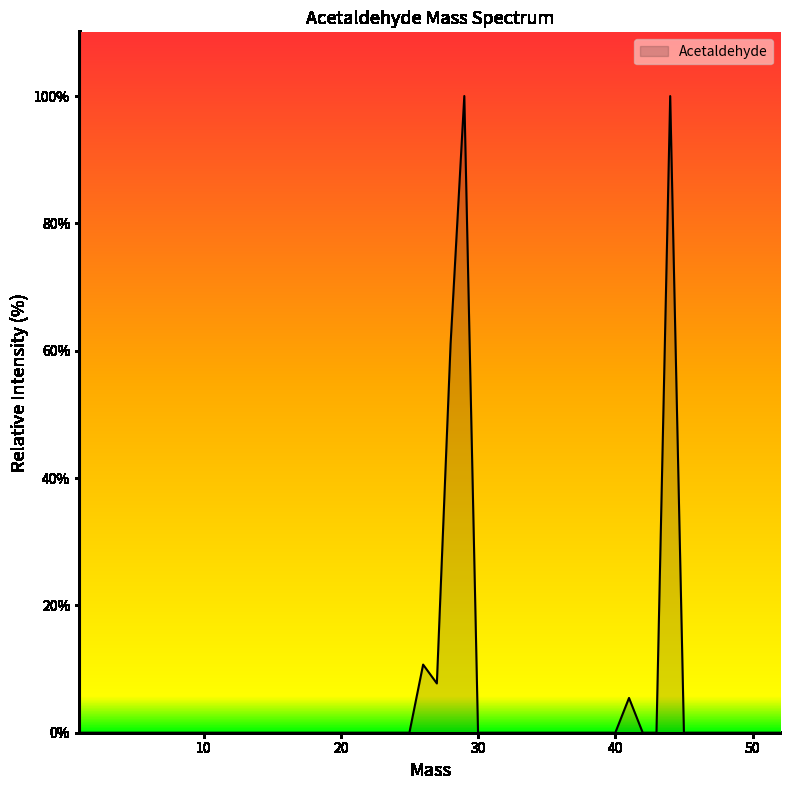

What is the difference between the maximum and minimum values?

100.0